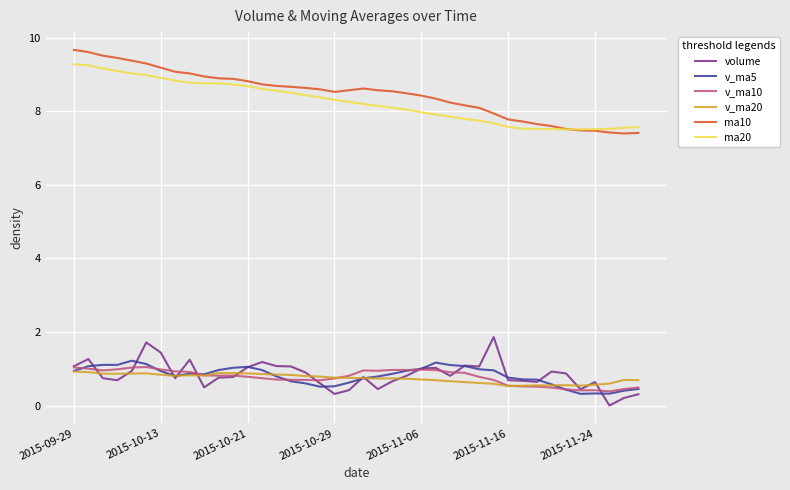

True or false: ma20 and v_ma20 cross at least once.

False